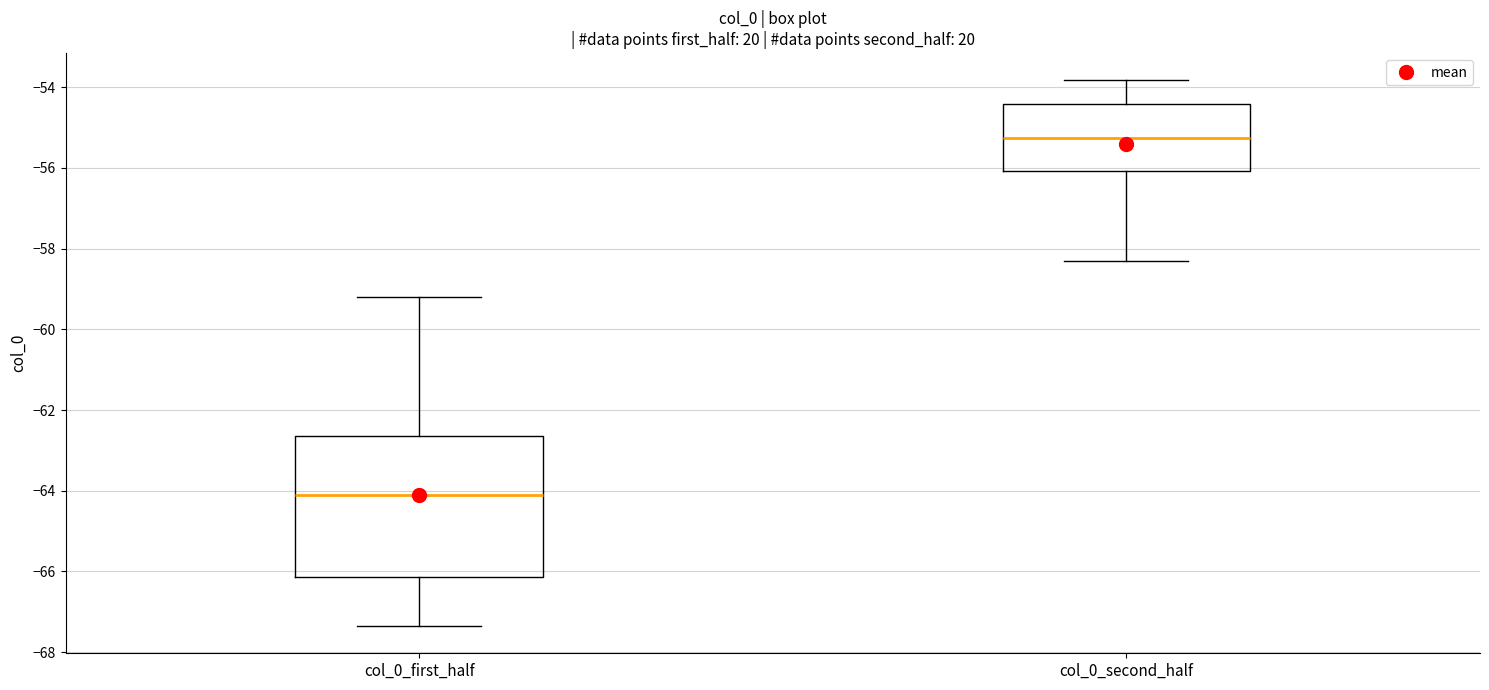

Reading left to right, transcribe this box plot: for each box, give where its median line is, the range the box spans, and where its two whiskers end, as read against the y-axis. The values are not printed on the chart, so give them approximately, as read against the axis.

col_0_first_half: median -64.0, box -66.2 to -62.6, whiskers -67.4 to -59.2
col_0_second_half: median -55.2, box -56.0 to -54.4, whiskers -58.4 to -53.8